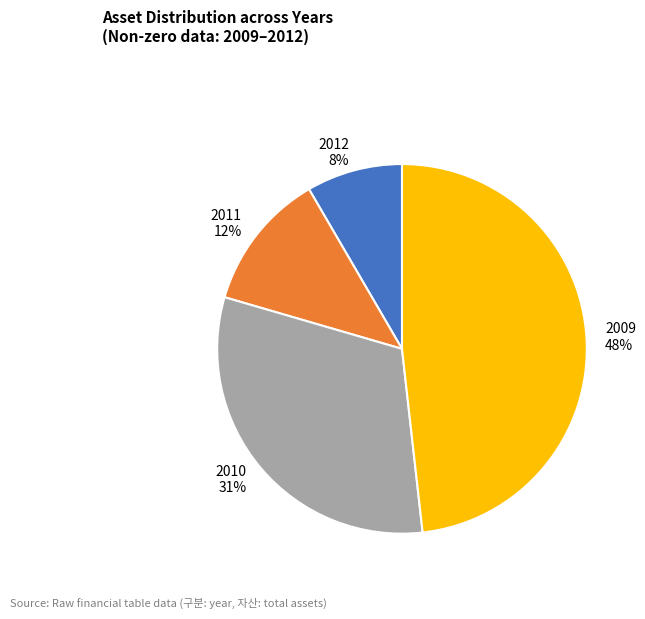

Between 2012 and 2011, which is larger?

2011